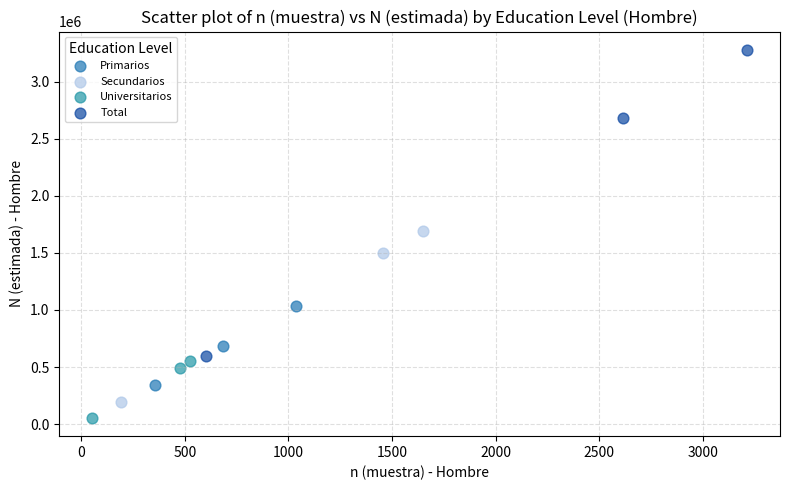

Which series has the widest spread of Y values?

Total